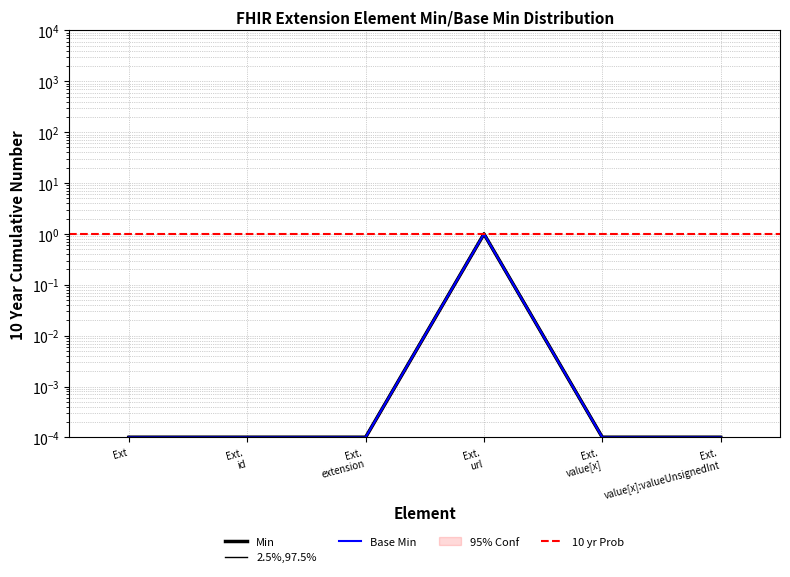

What is the label of the 2nd point from the left?

Ext. id